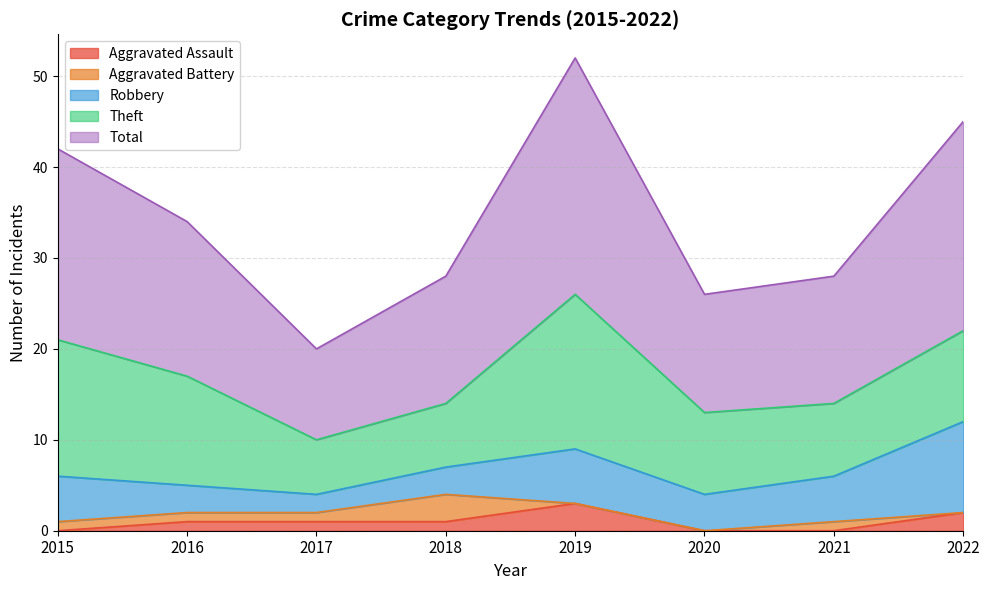

What is the difference between the maximum and second lowest values in the Robbery series?

7